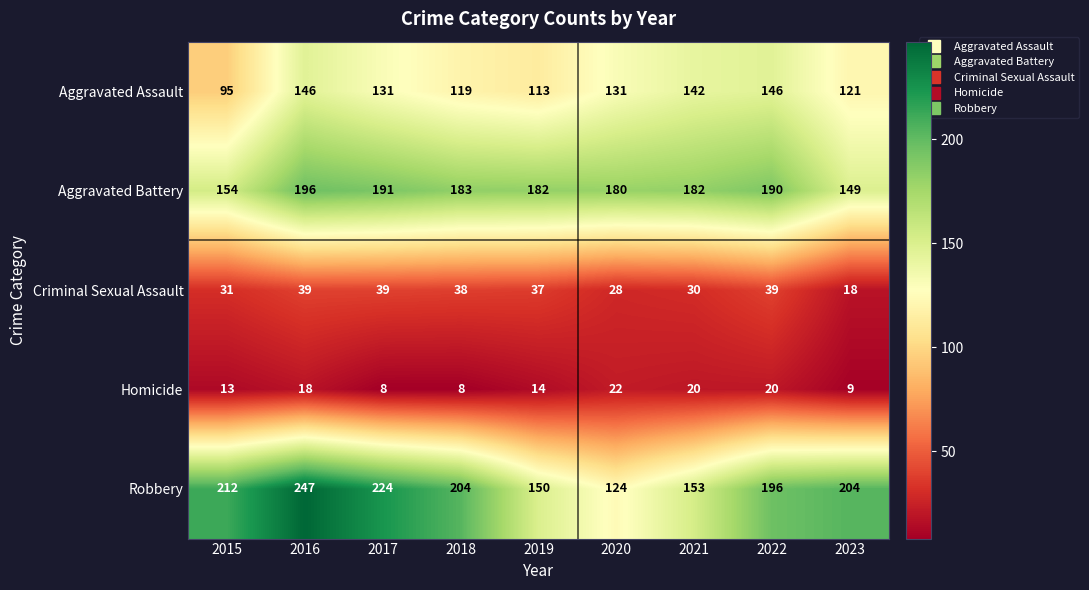

Which series changed the most between 2017 and 2021?

Robbery